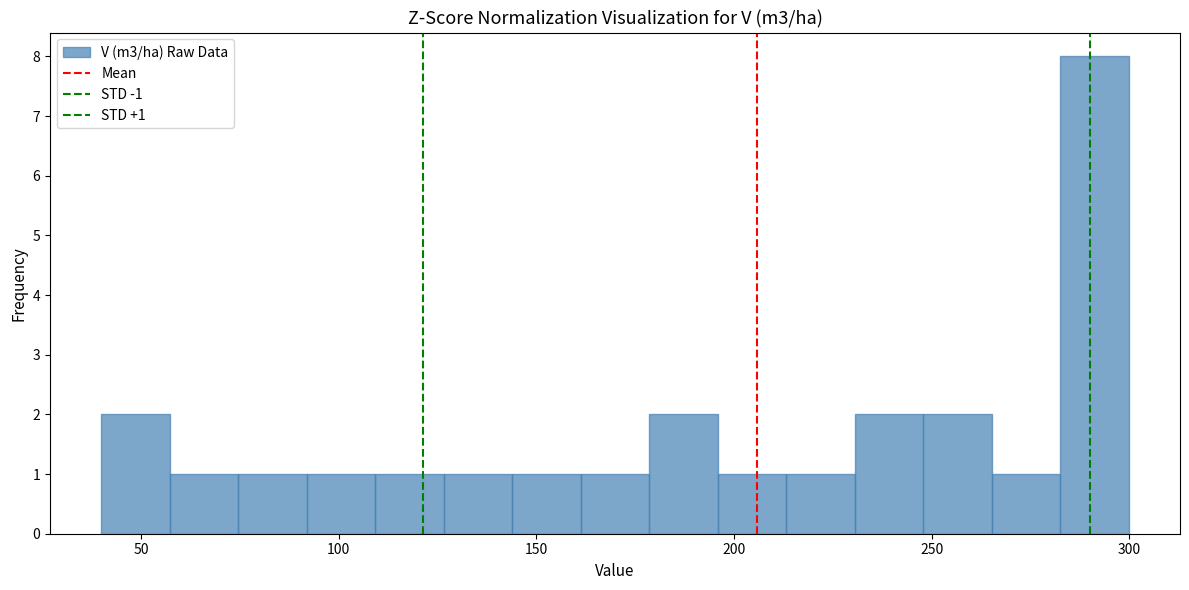

Read against the x-axis, roughly where is the centre of the tallest bar?

290